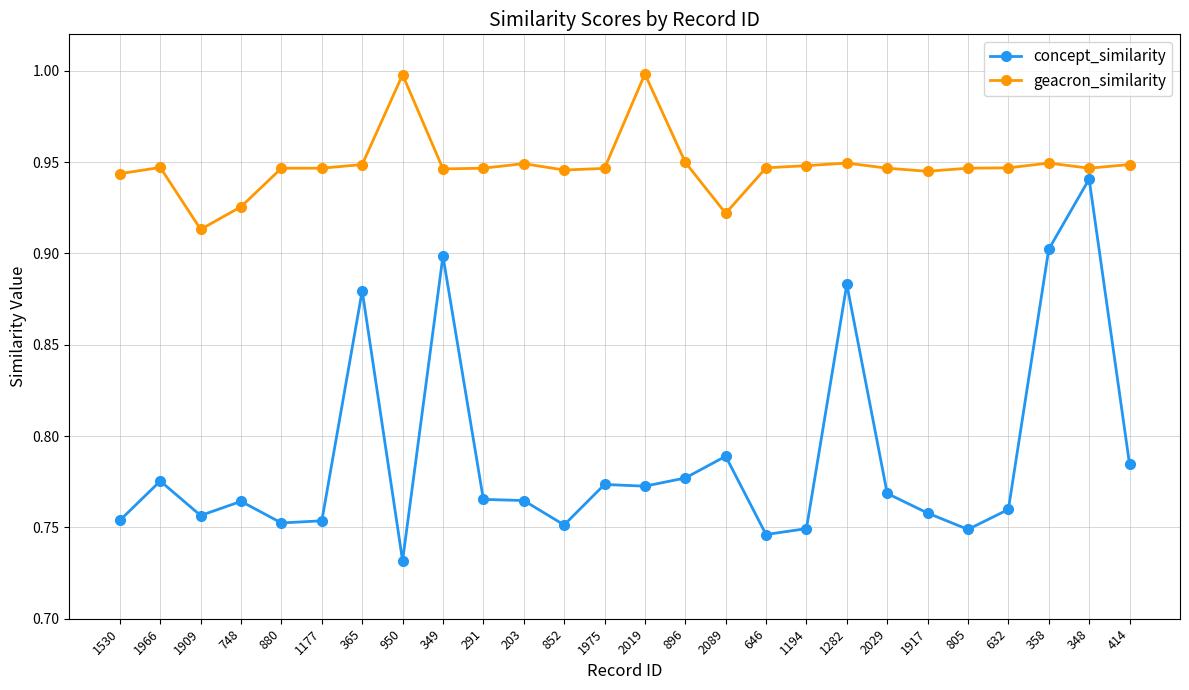

List the series in order of their peak value, lowest first.

concept_similarity, geacron_similarity